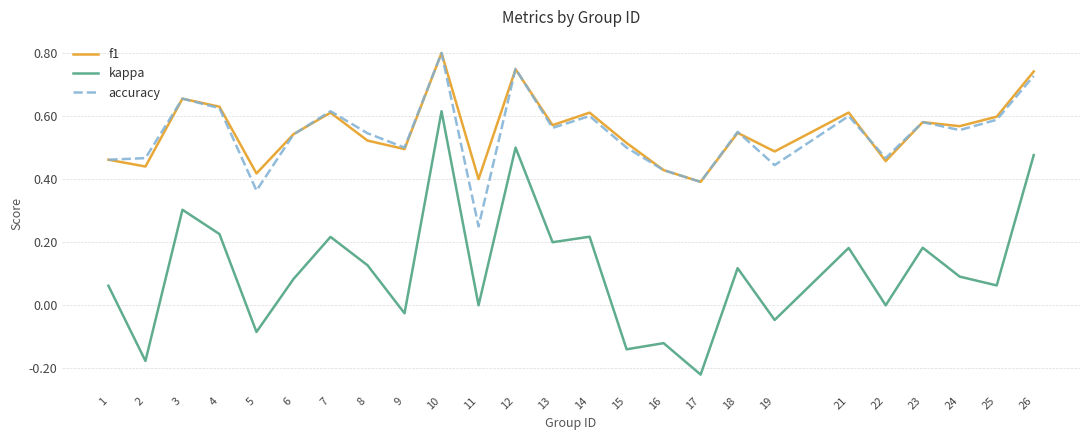

Between 19 and 23, which series saw the biggest shift?

kappa